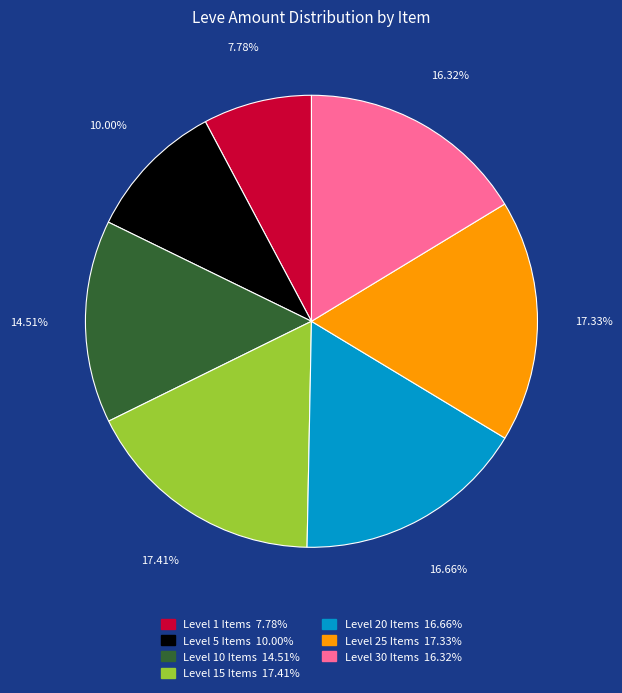

Does any single category account for the majority?

No